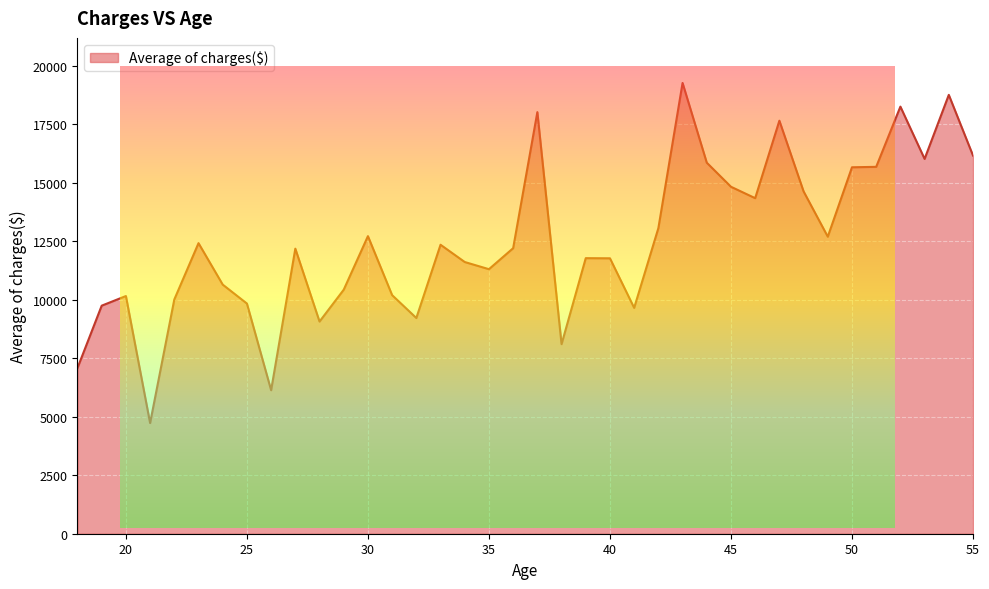

Which category has the lowest value across all series?

21